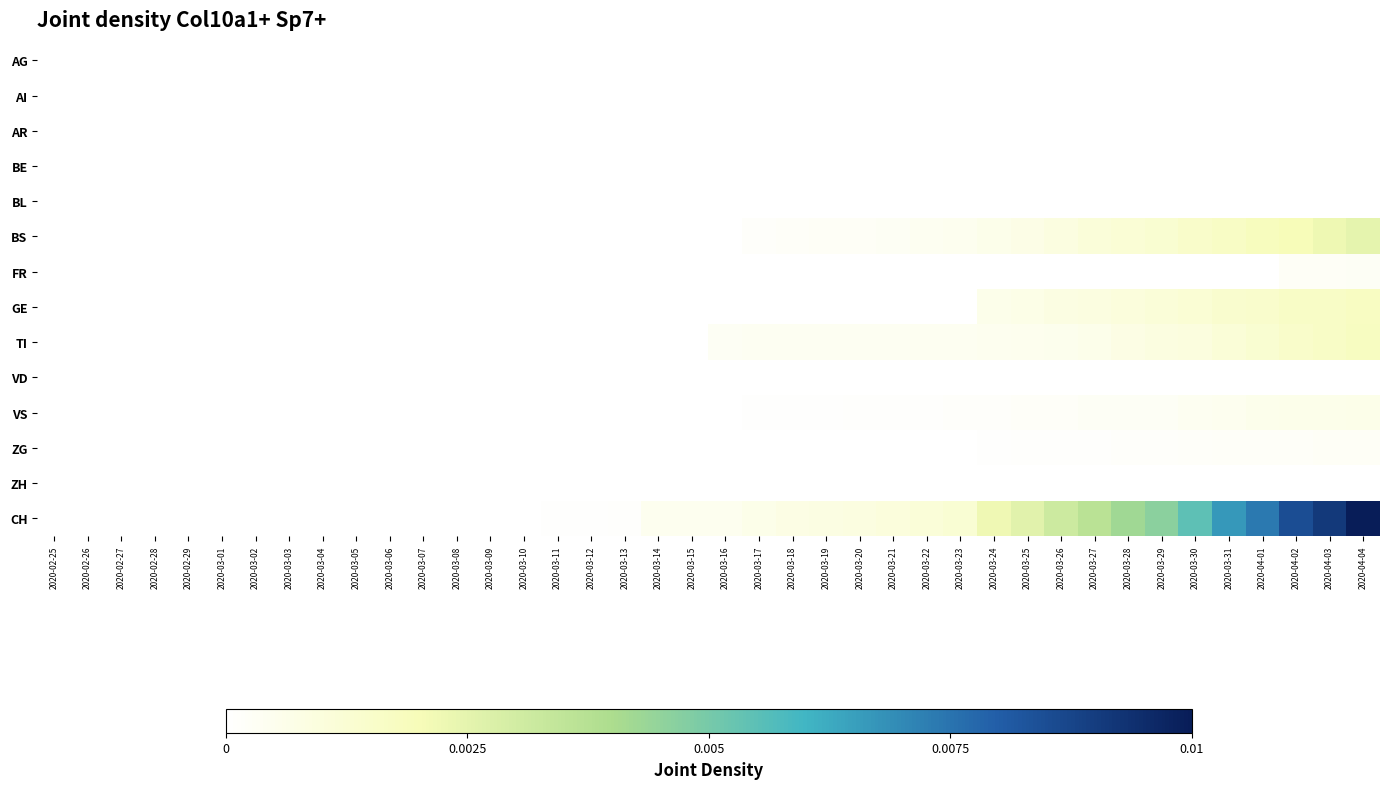

Count the number of data series in this chart.

14